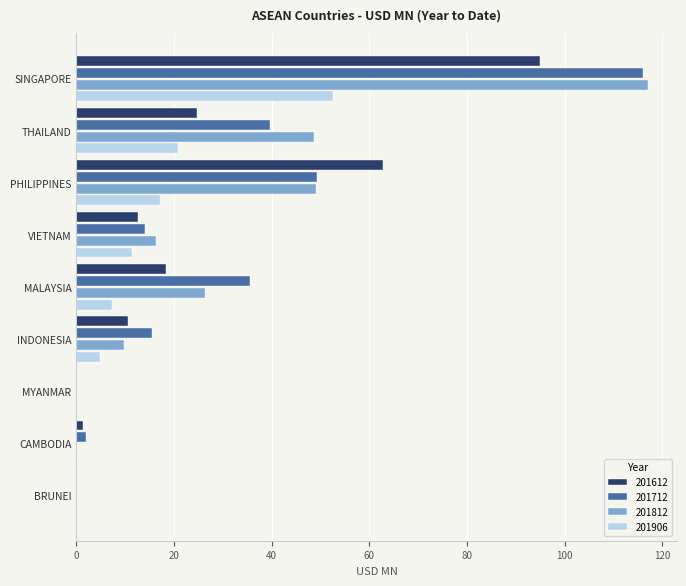

Is the value of 201712 at THAILAND greater than the value of 201612 at MYANMAR?

Yes